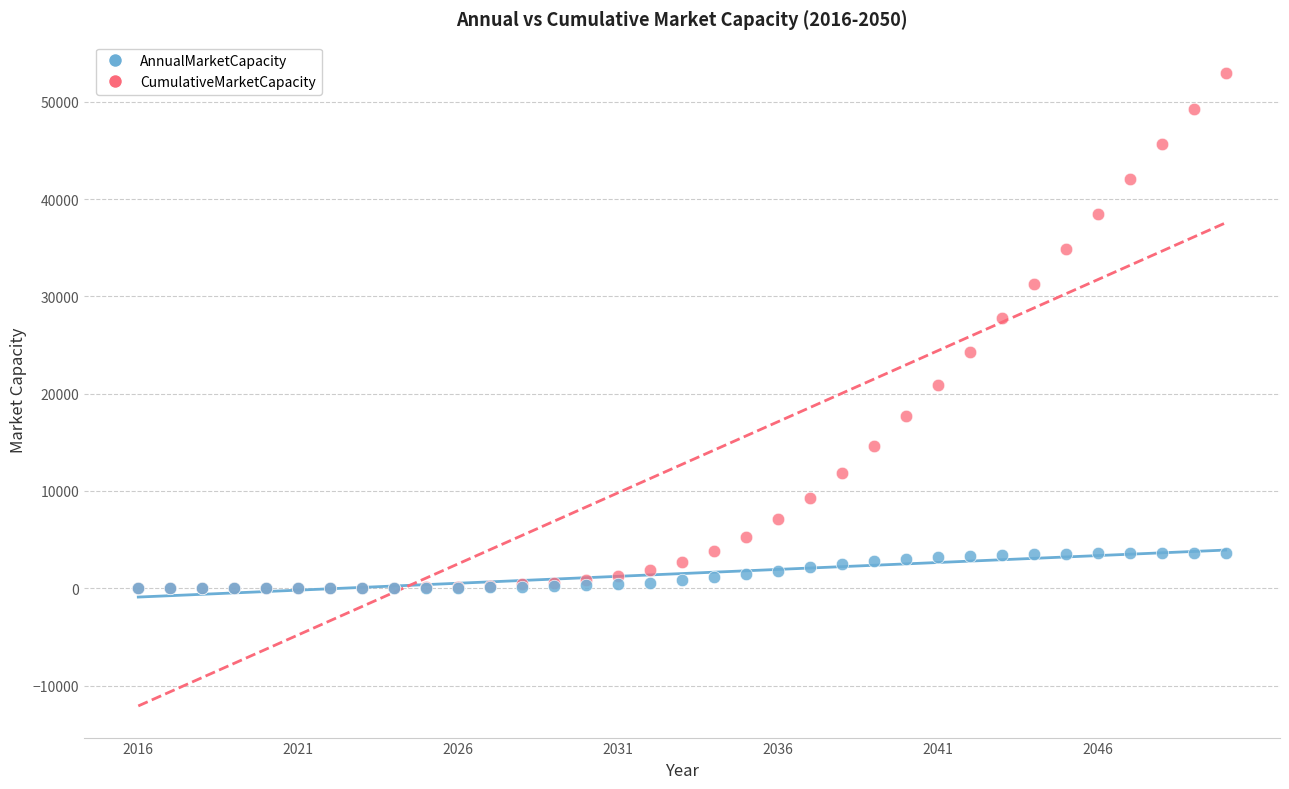

Which series has the widest spread of Y values?

CumulativeMarketCapacity